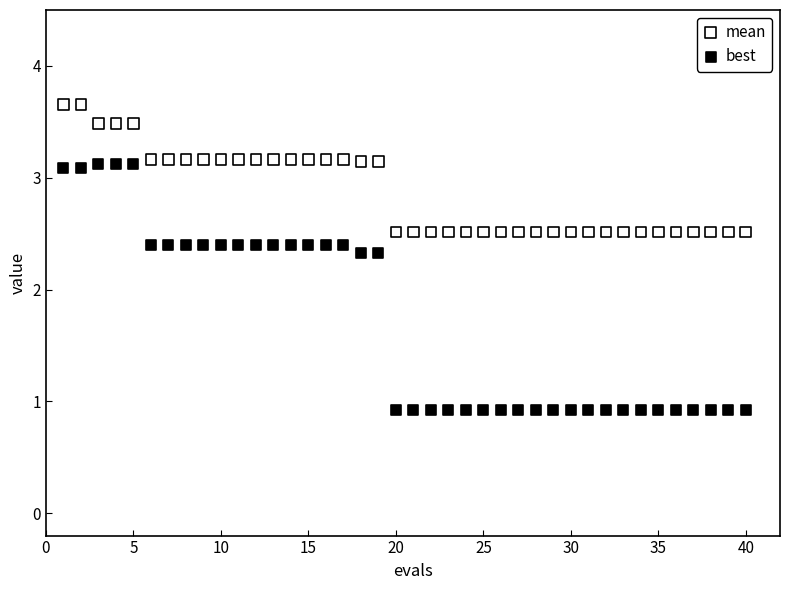

Which series contains the highest Y value?

mean